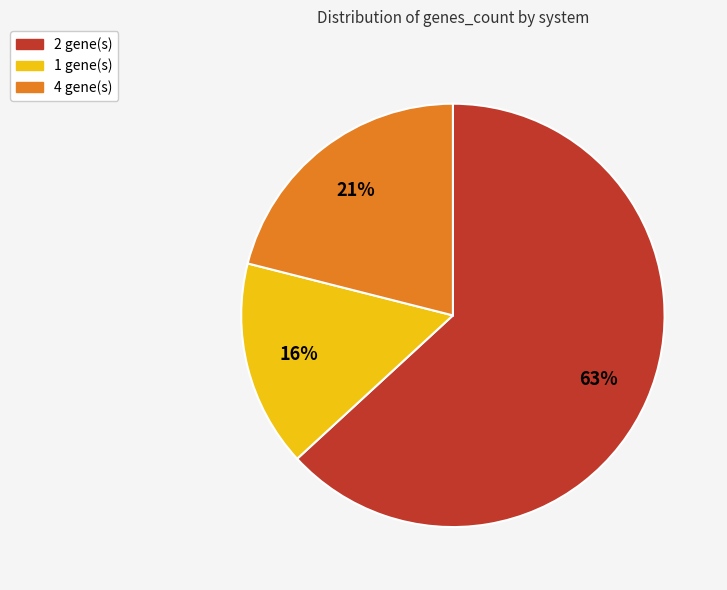

To the nearest percent, what is the average slice percentage?

33%